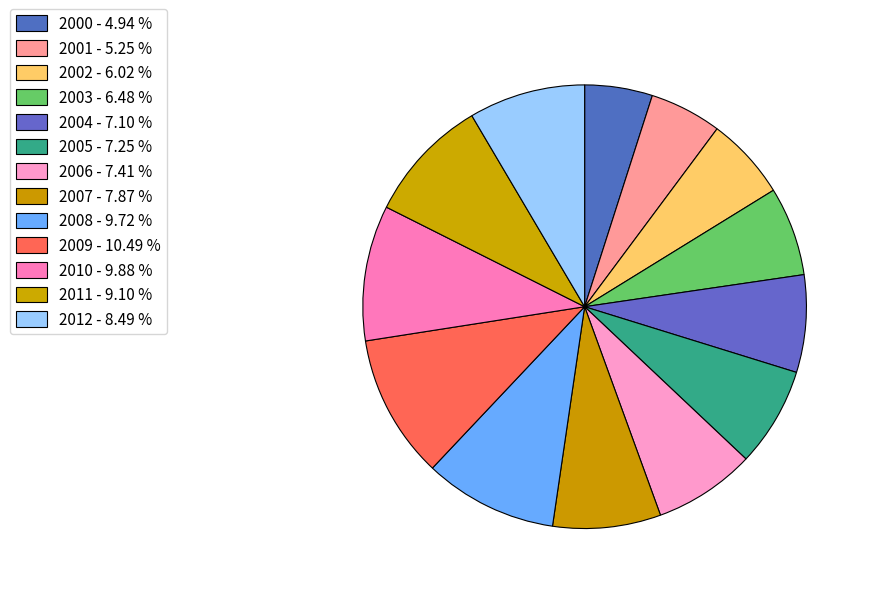

Does any single category account for the majority?

No